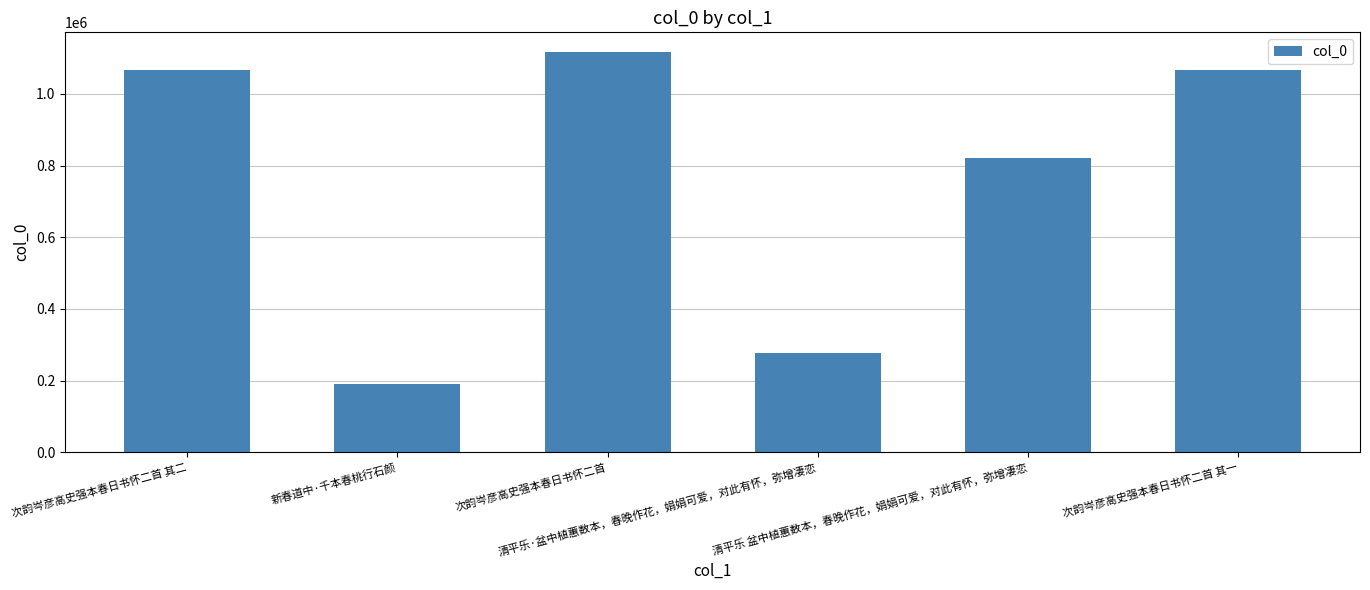

Approximately how many times larger is the value at 新春道中·千本春桃行石颜 compared to 次韵岑彦高史强本春日书怀二首 其一?

0.2